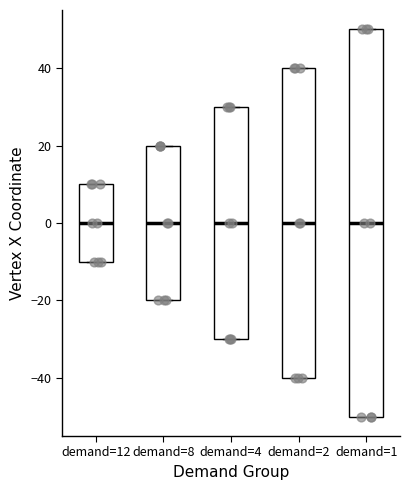

Reading left to right, read every box against the y-axis: the position of its median line, the range the box covers, and the ends of its whiskers. The values are not printed on the chart, so give them approximately, as read against the axis.

demand=12: median 0, box -10 to 10, whiskers -10 to 10
demand=8: median 0, box -20 to 20, whiskers -20 to 20
demand=4: median 0, box -30 to 30, whiskers -30 to 30
demand=2: median 0, box -40 to 40, whiskers -40 to 40
demand=1: median 0, box -50 to 50, whiskers -50 to 50